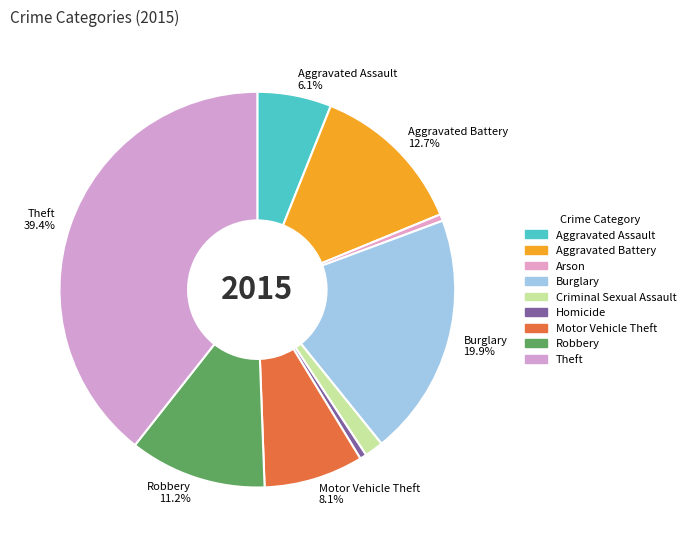

How many slices are in this pie chart?

9